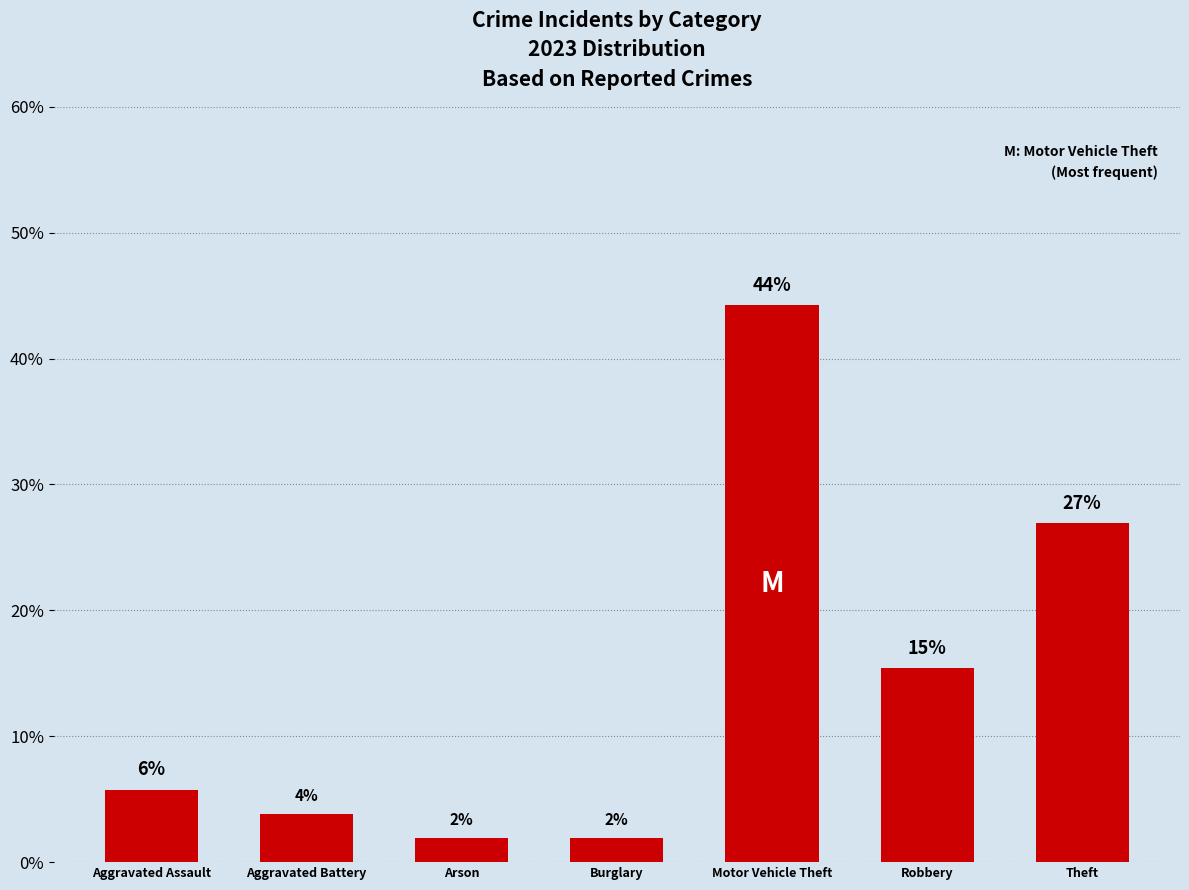

Is it true that the value at Robbery is 22.8?

False